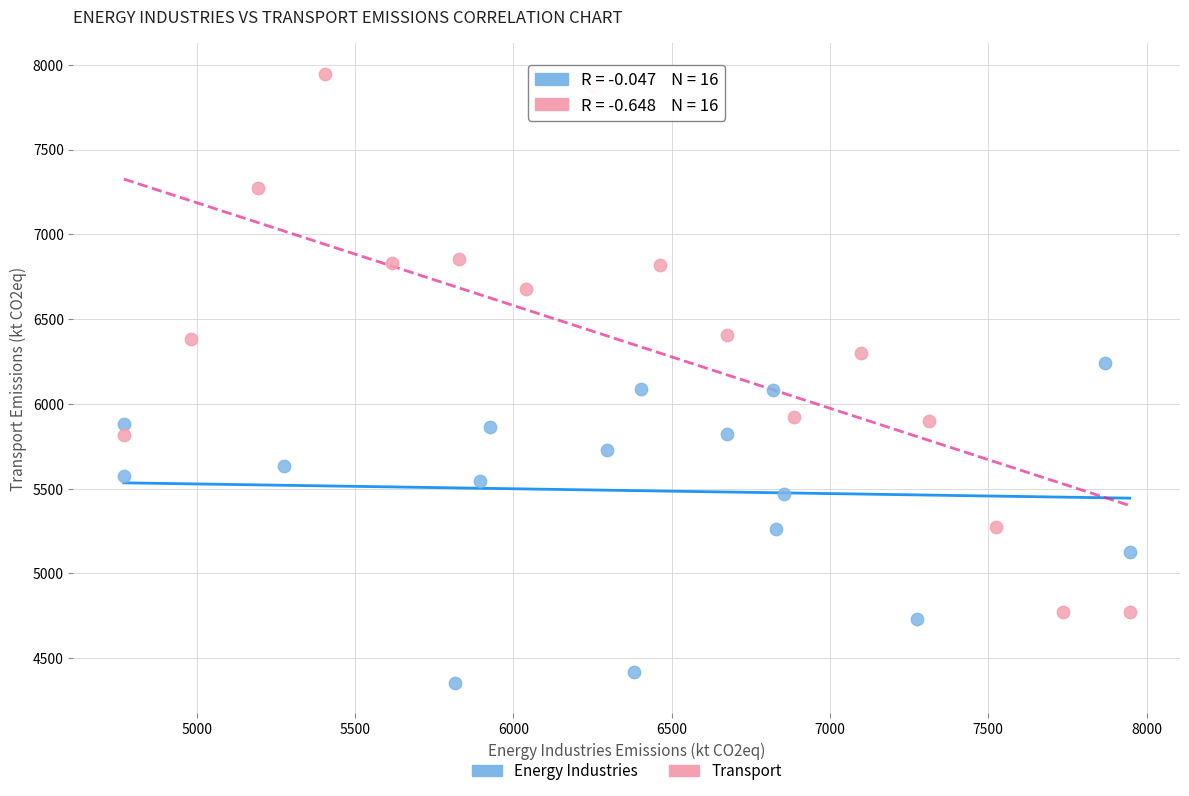

Which series reaches the maximum Y coordinate?

Transport